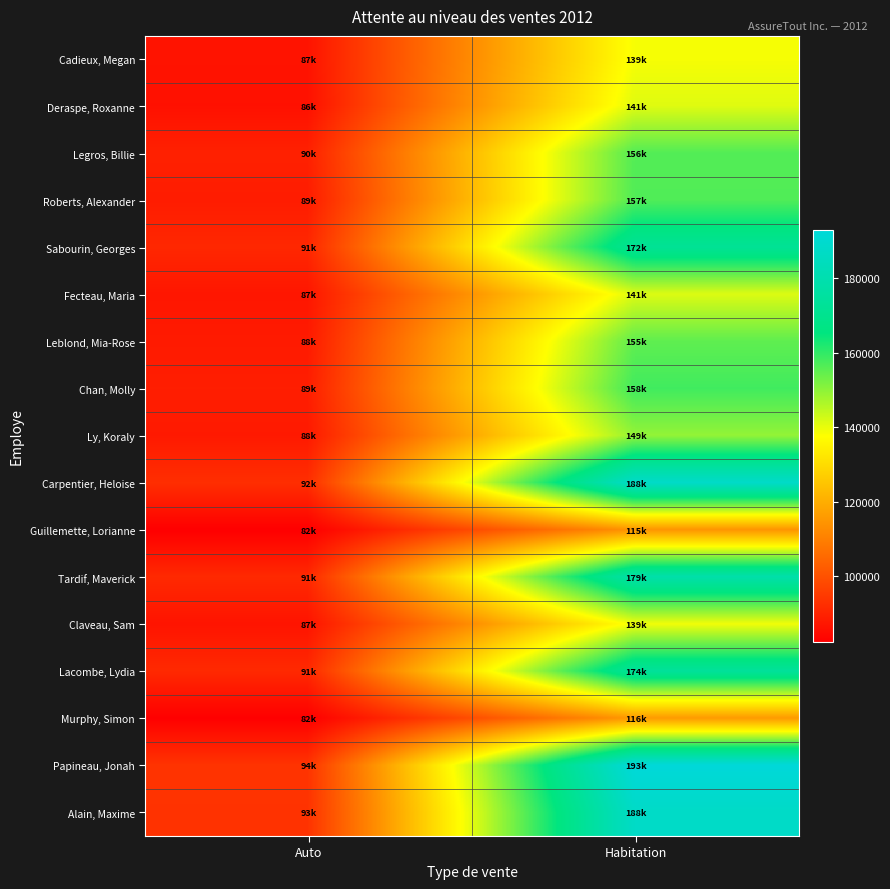

What is the spread (max minus min) of values at Auto?

11407.5